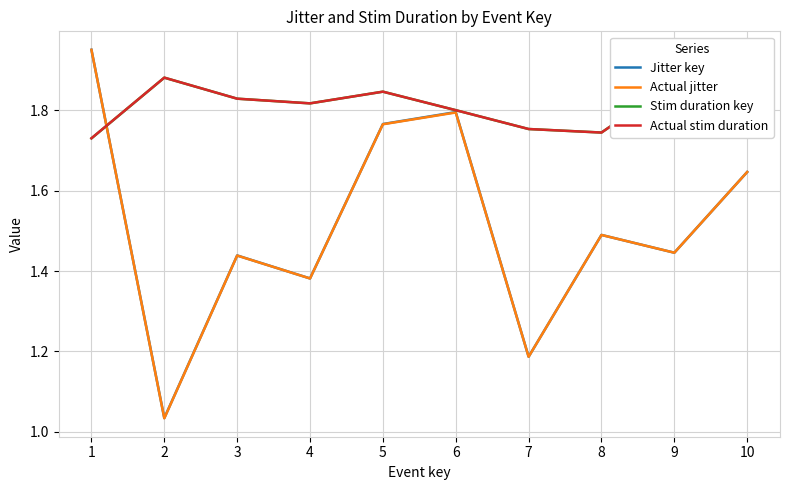

Where is Actual stim duration nearest to the value 1?

1